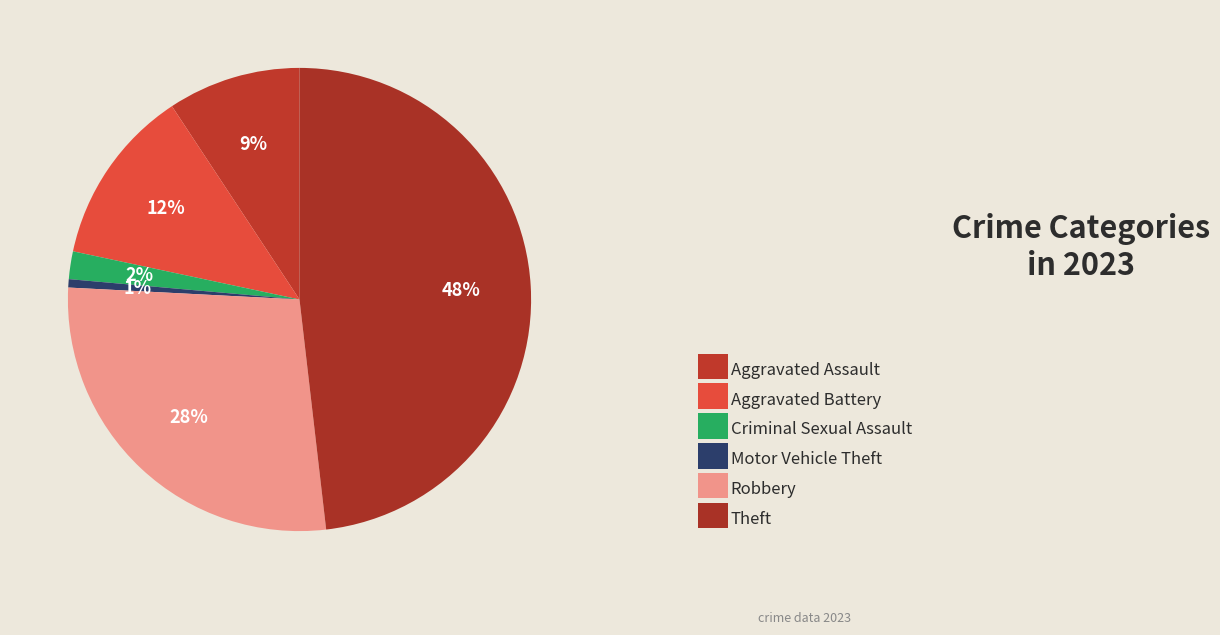

How many segments does this pie chart have?

6